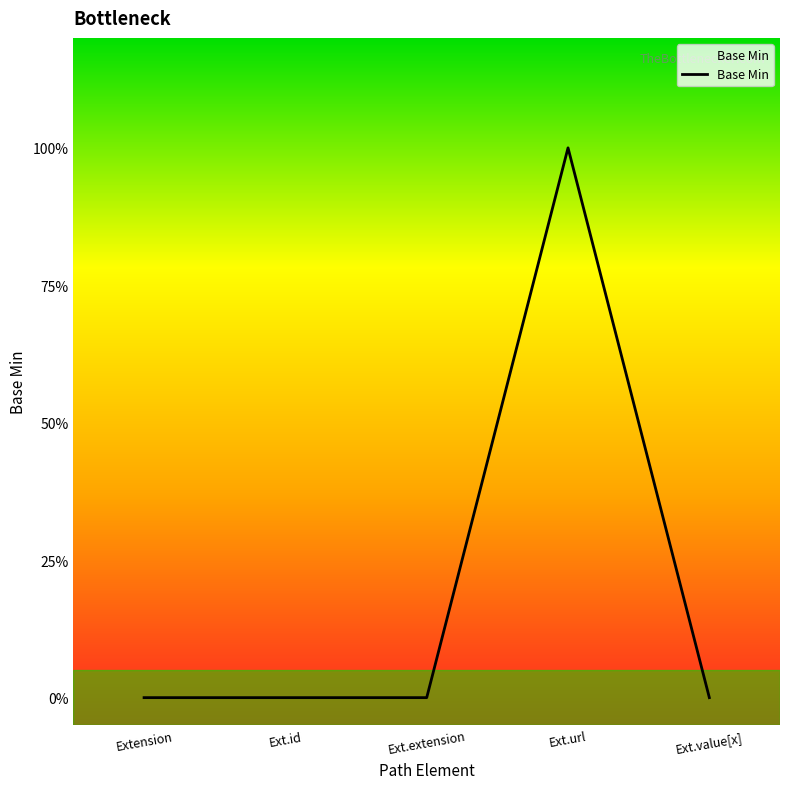

Reading right to left, list all the values displayed in this chart.

Ext.value[x]=0	Ext.url=1	Ext.extension=0	Ext.id=0	Extension=0